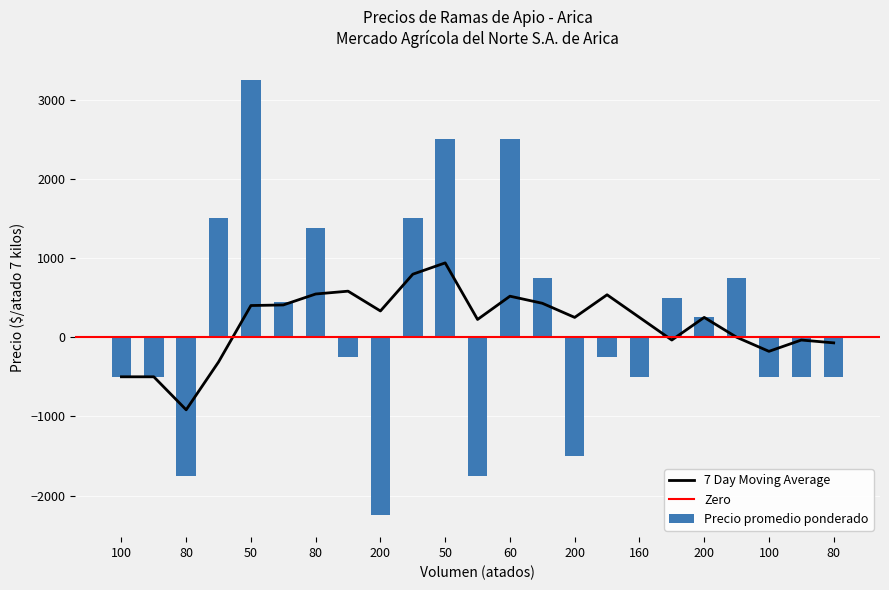

Does the chart contain stacked bars?

No